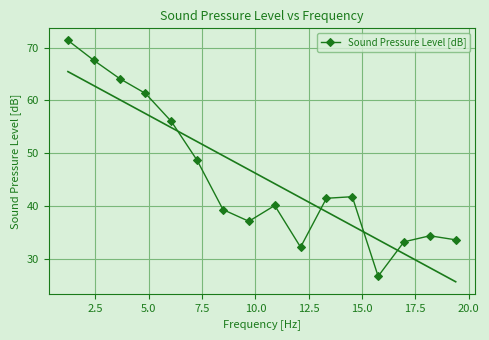

What is the value of the Sound Pressure Level [dB] point at the 6th from the left?

48.7